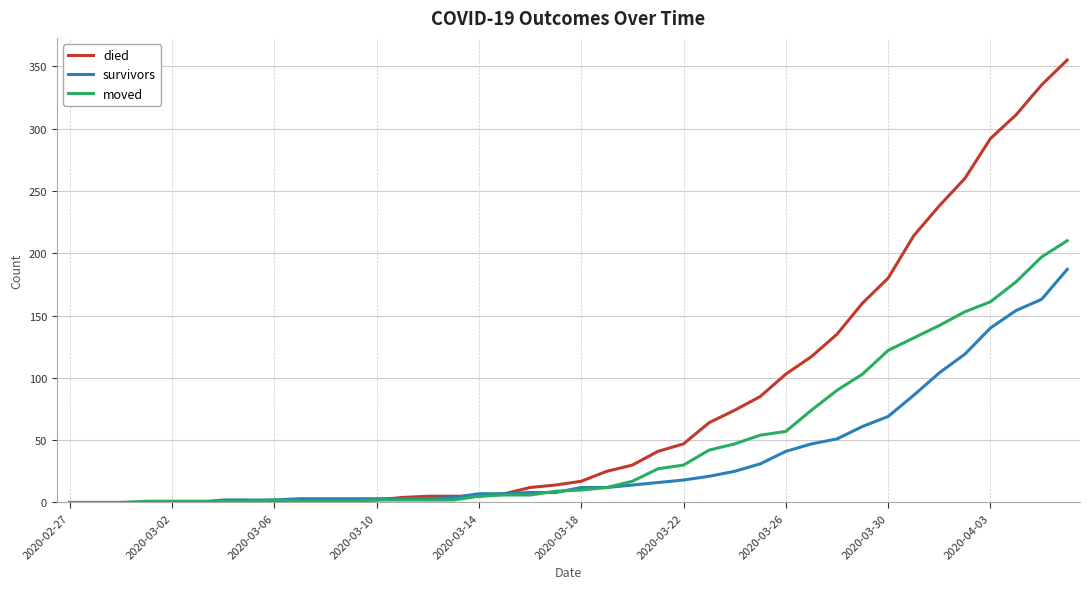

What is the maximum value shown in the chart?

355